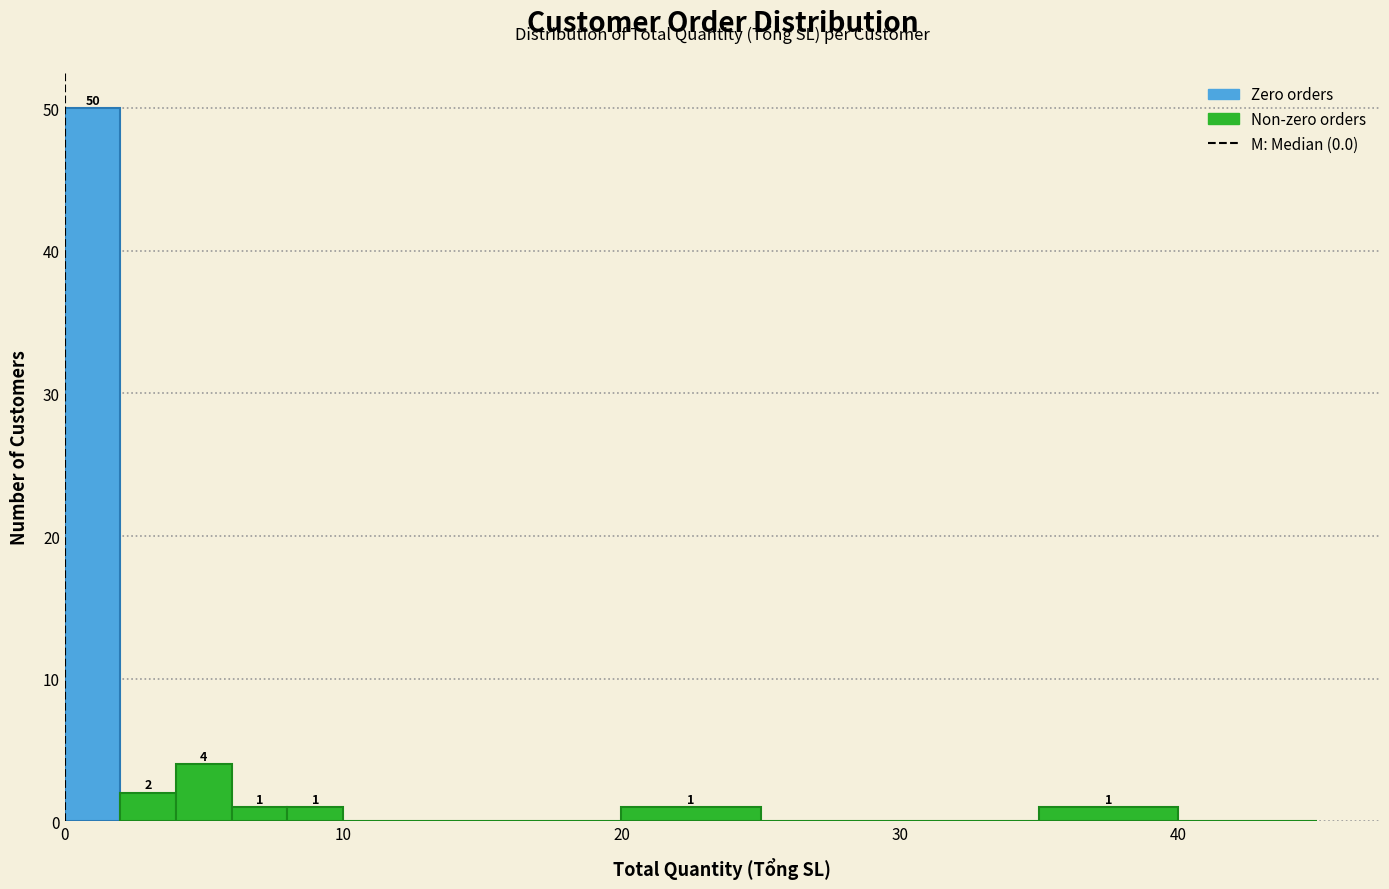

Read against the x-axis, roughly where is the centre of the tallest bar?

1